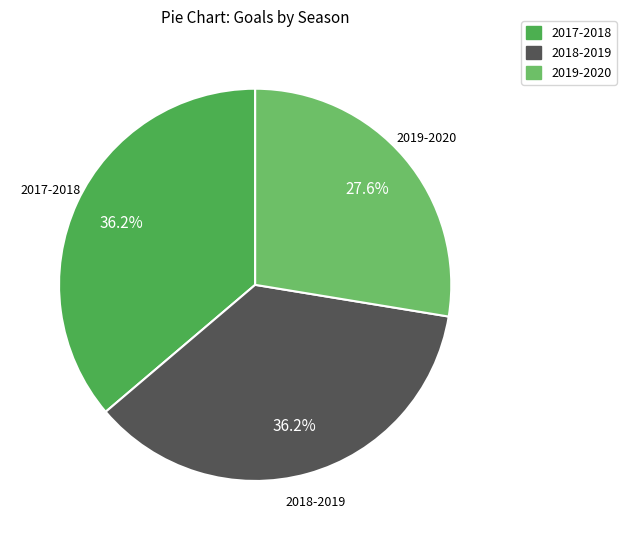

To the nearest percent, what portion does 2019-2020 represent?

28%